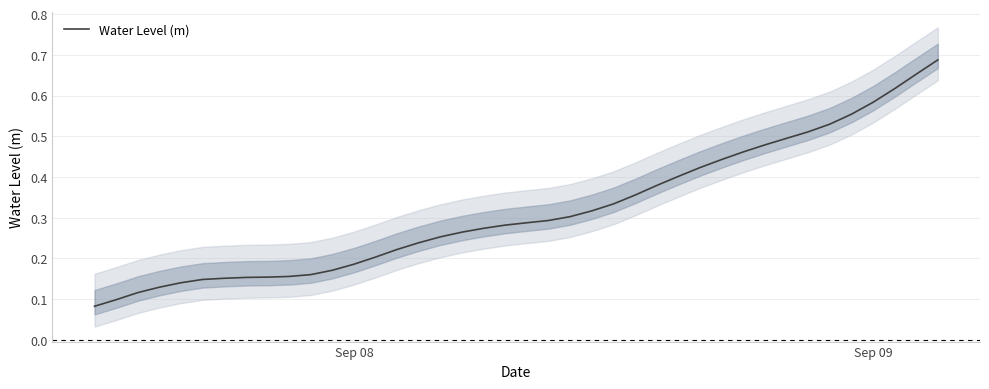

How many categories are shown in the chart?

40